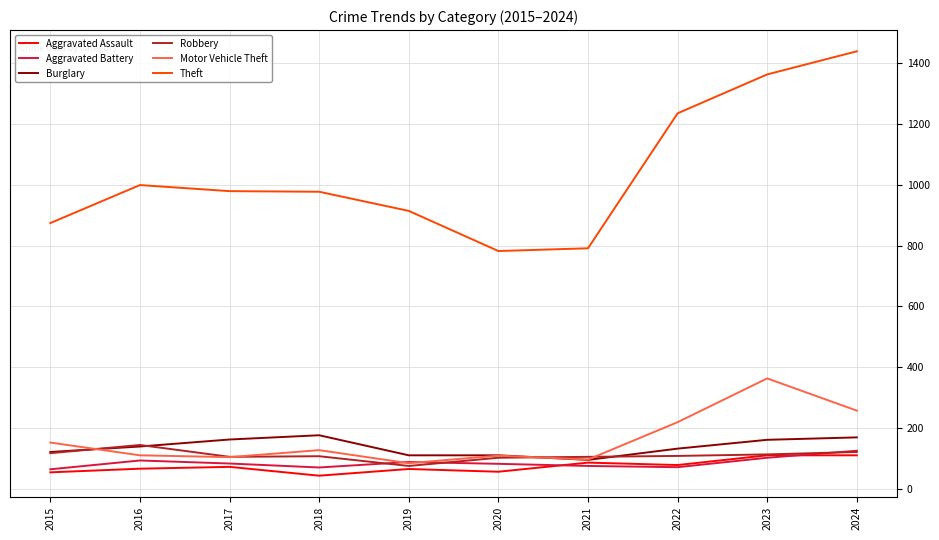

What are all the series names shown in the legend?

Aggravated Assault, Aggravated Battery, Burglary, Robbery, Motor Vehicle Theft, Theft